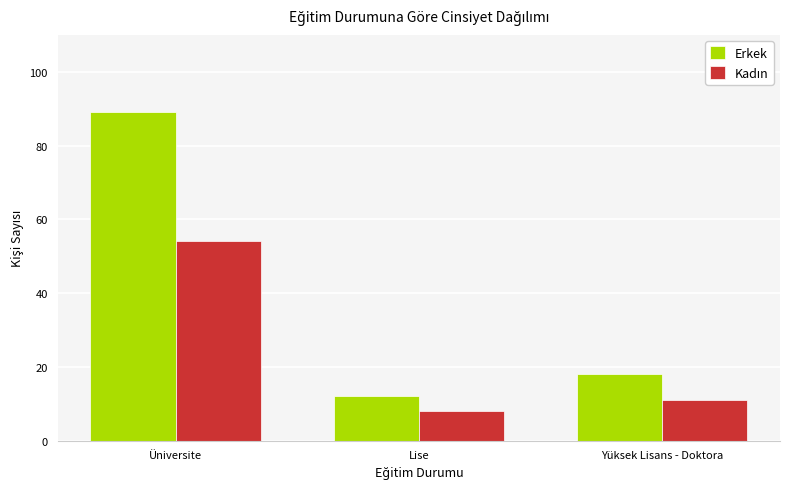

Rank the categories by Erkek value from highest to lowest.

Üniversite, Yüksek Lisans - Doktora, Lise